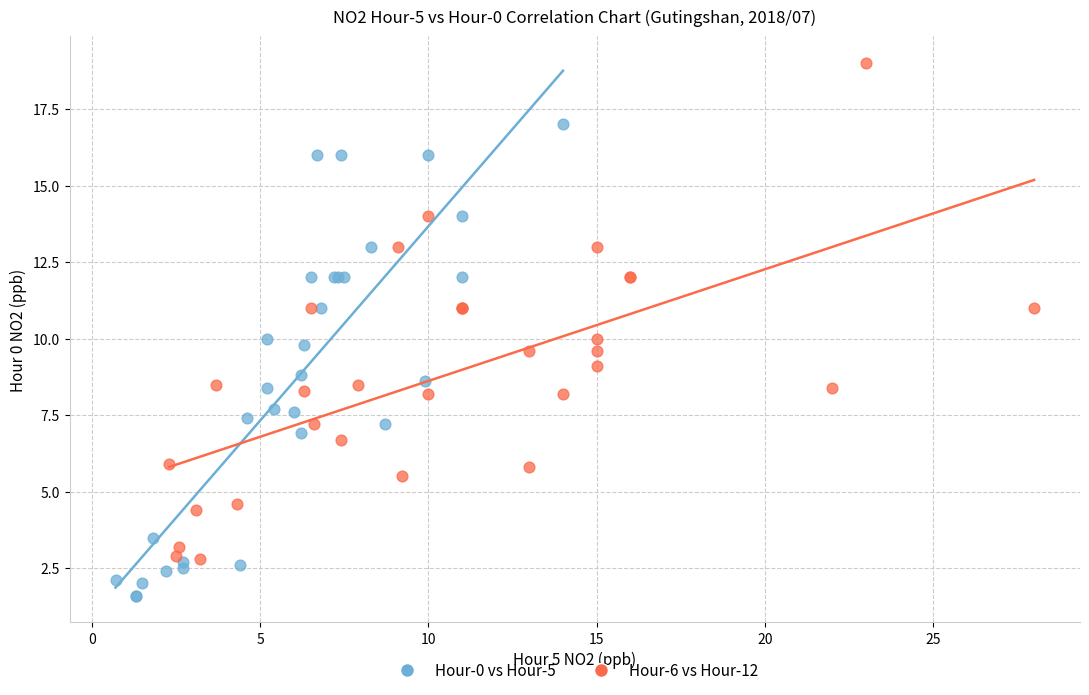

Which series has the largest Y range (max minus min)?

Hour-6 vs Hour-12